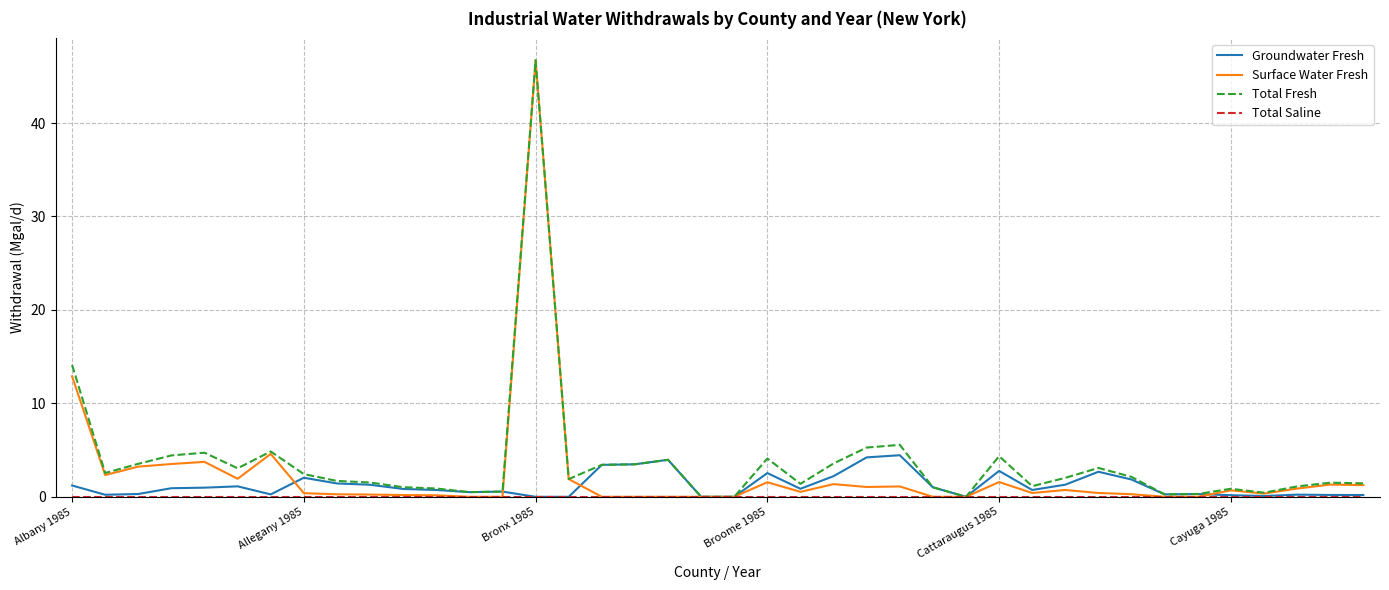

How many distinct data groups are displayed?

4